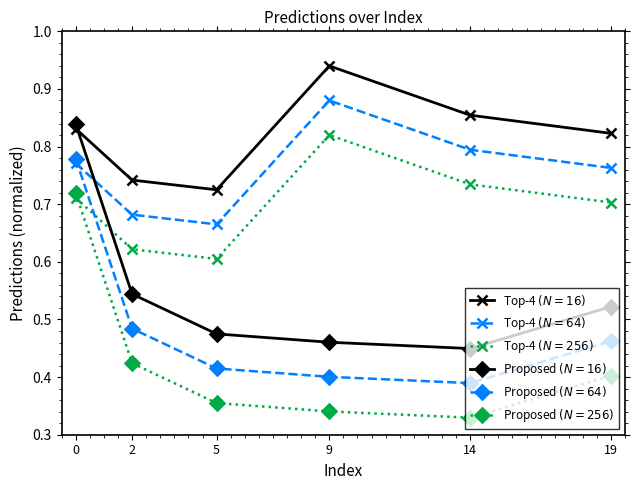

What is the difference between the maximum and minimum values in the Top-4 $(N=16)$ series?

0.2